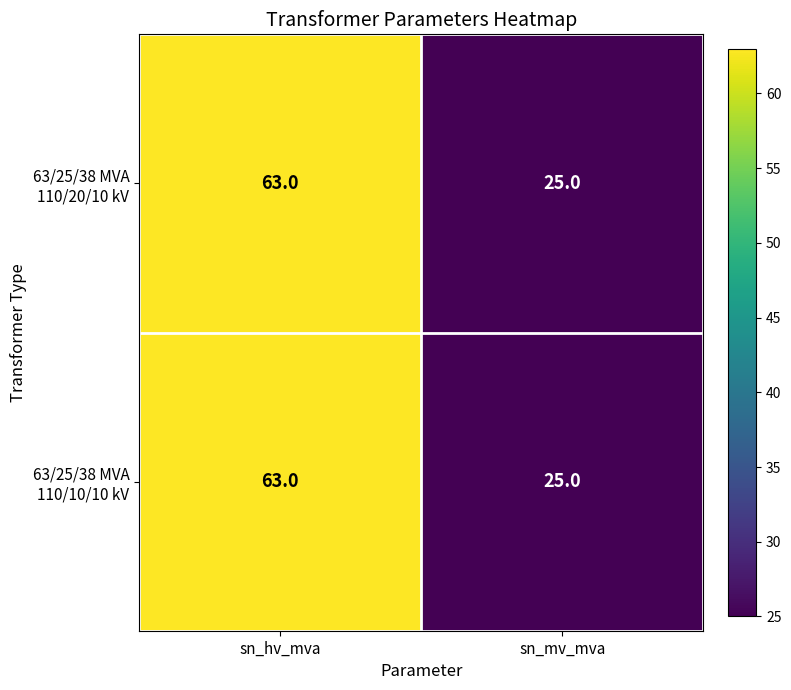

What is the smallest value displayed?

25